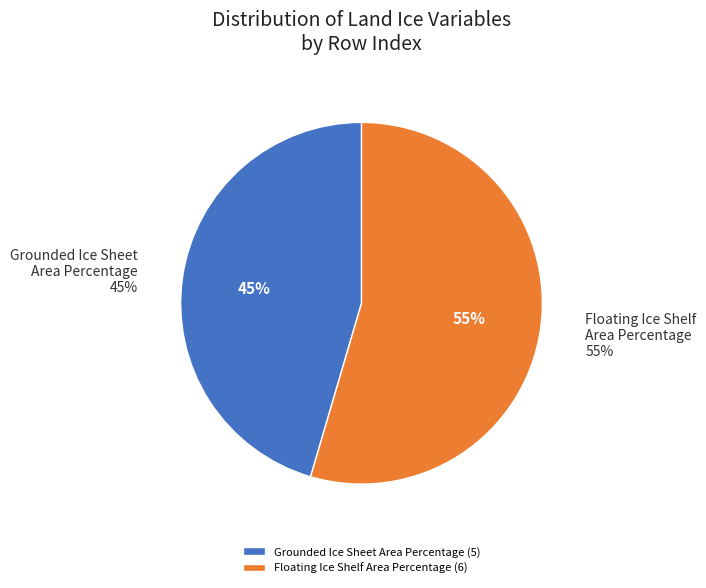

Count the number of slices in the pie.

2